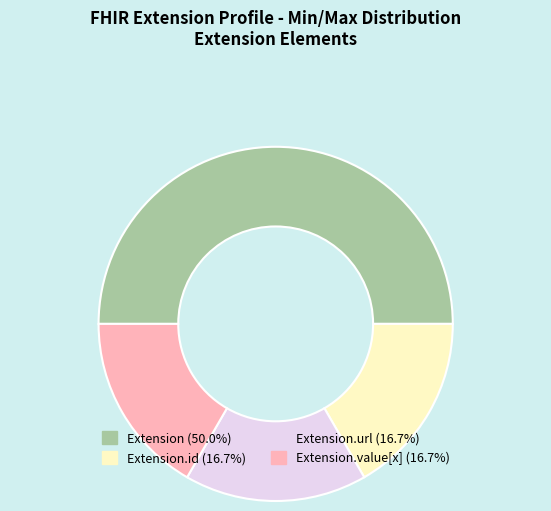

How many segments does this pie chart have?

4